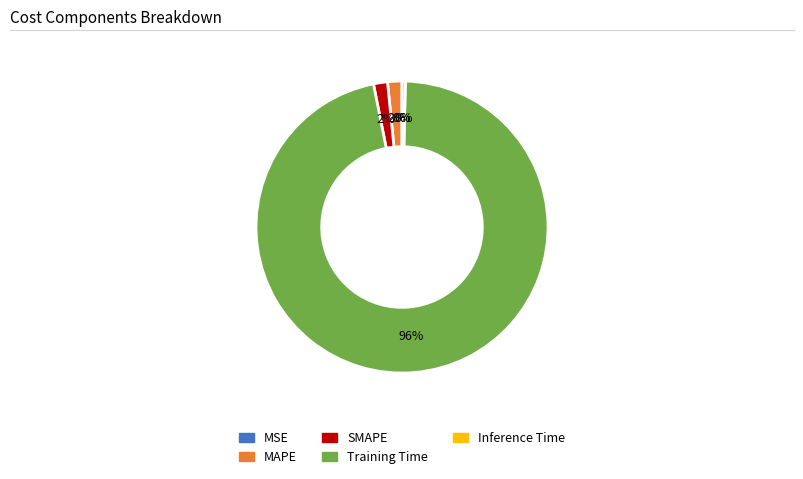

Is SMAPE the majority of the pie?

No